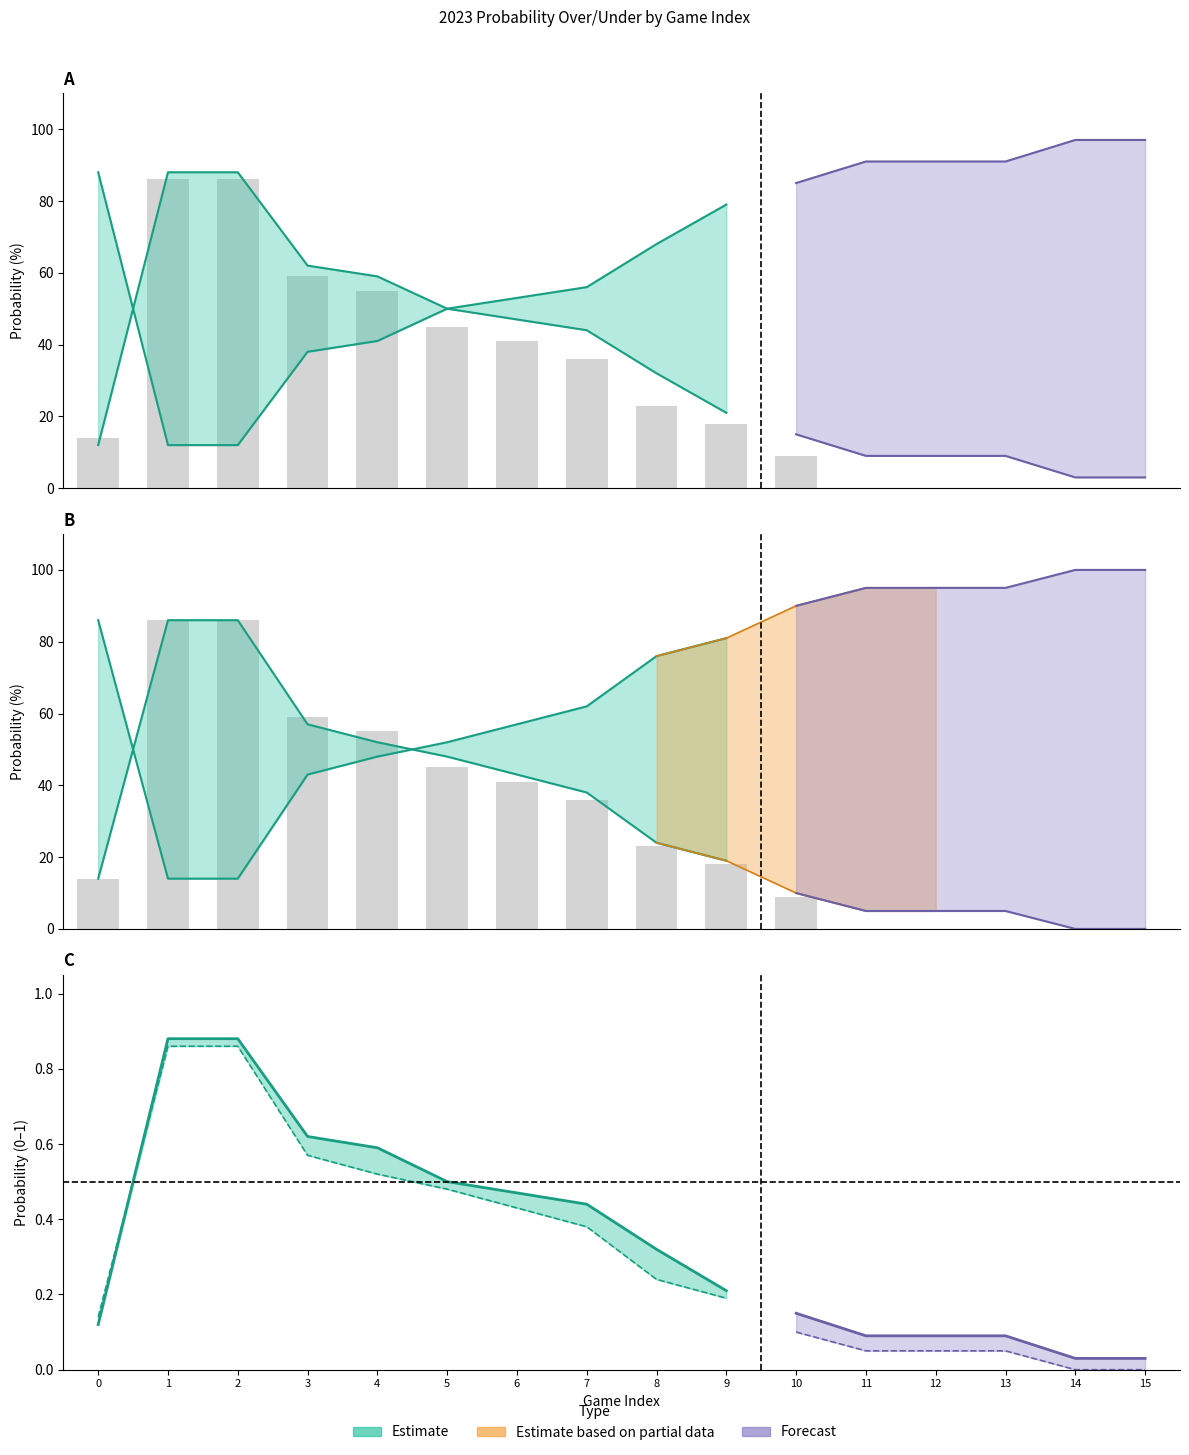

Reading right to left, what are all the values shown in this chart?

val: 15=15	14=14	13=13	12=12	11=11	10=10	9=9	8=8	7=7	6=6	5=5	4=4	3=3	2=2	1=1	0=0
all 2023 full prob over: 15=3	14=3	13=9	12=9	11=9	10=15	9=21	8=32	7=44	6=47	5=50	4=59	3=62	2=88	1=88	0=12
all 2023 full prob under: 15=97	14=97	13=91	12=91	11=91	10=85	9=79	8=68	7=56	6=53	5=50	4=41	3=38	2=12	1=12	0=88
home 2023 full prob over: 15=0	14=0	13=5	12=5	11=5	10=10	9=19	8=24	7=38	6=43	5=48	4=52	3=57	2=86	1=86	0=14
home 2023 full prob under: 15=100	14=100	13=95	12=95	11=95	10=90	9=81	8=76	7=62	6=57	5=52	4=48	3=43	2=14	1=14	0=86
all 2023 regular prob over: 15=0	14=0	13=0	12=0	11=0	10=9	9=18	8=23	7=36	6=41	5=45	4=55	3=59	2=86	1=86	0=14